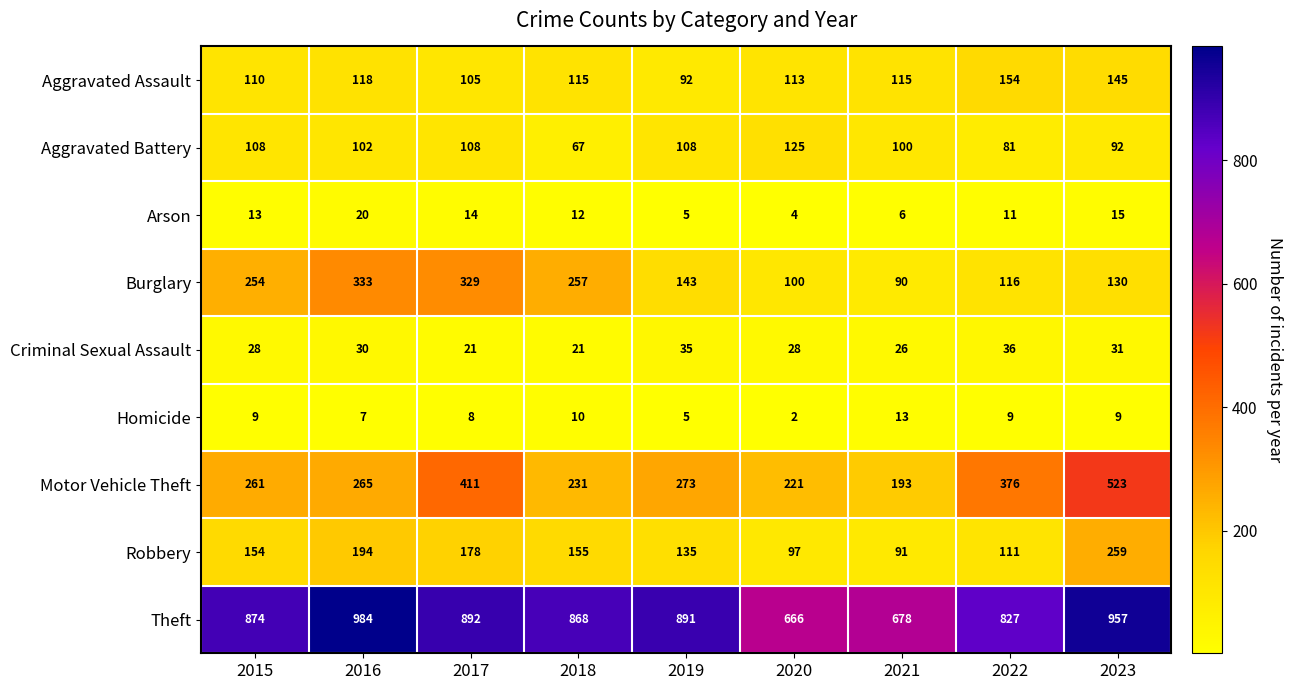

List the series in order of their peak value, highest first.

Theft, Motor Vehicle Theft, Burglary, Robbery, Aggravated Assault, Aggravated Battery, Criminal Sexual Assault, Arson, Homicide